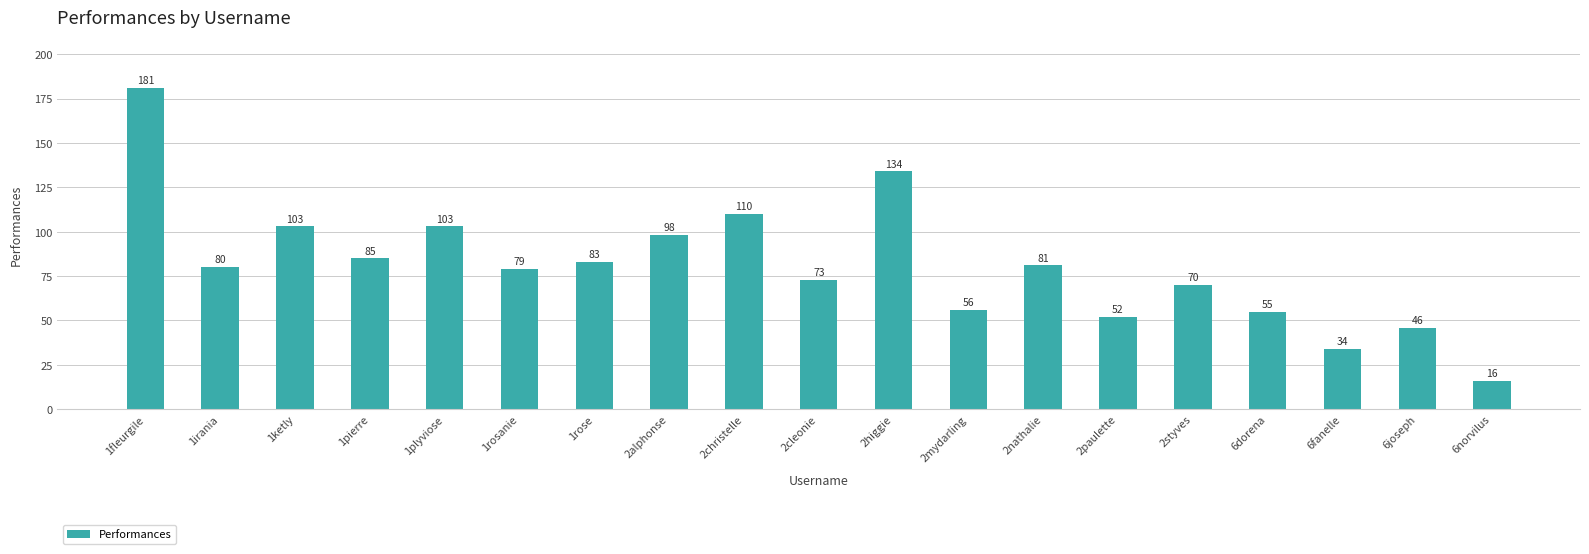

What is the label of the 3rd bar from the left?

1ketly